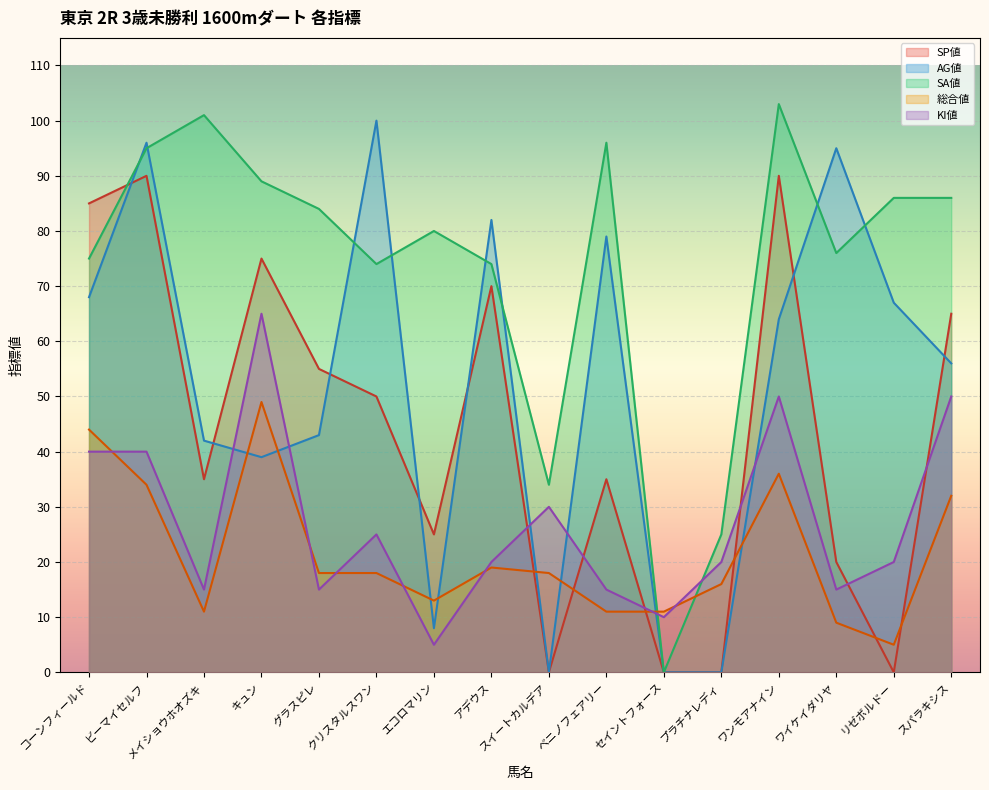

How many intersections are there between AG値 and 総合値?

8